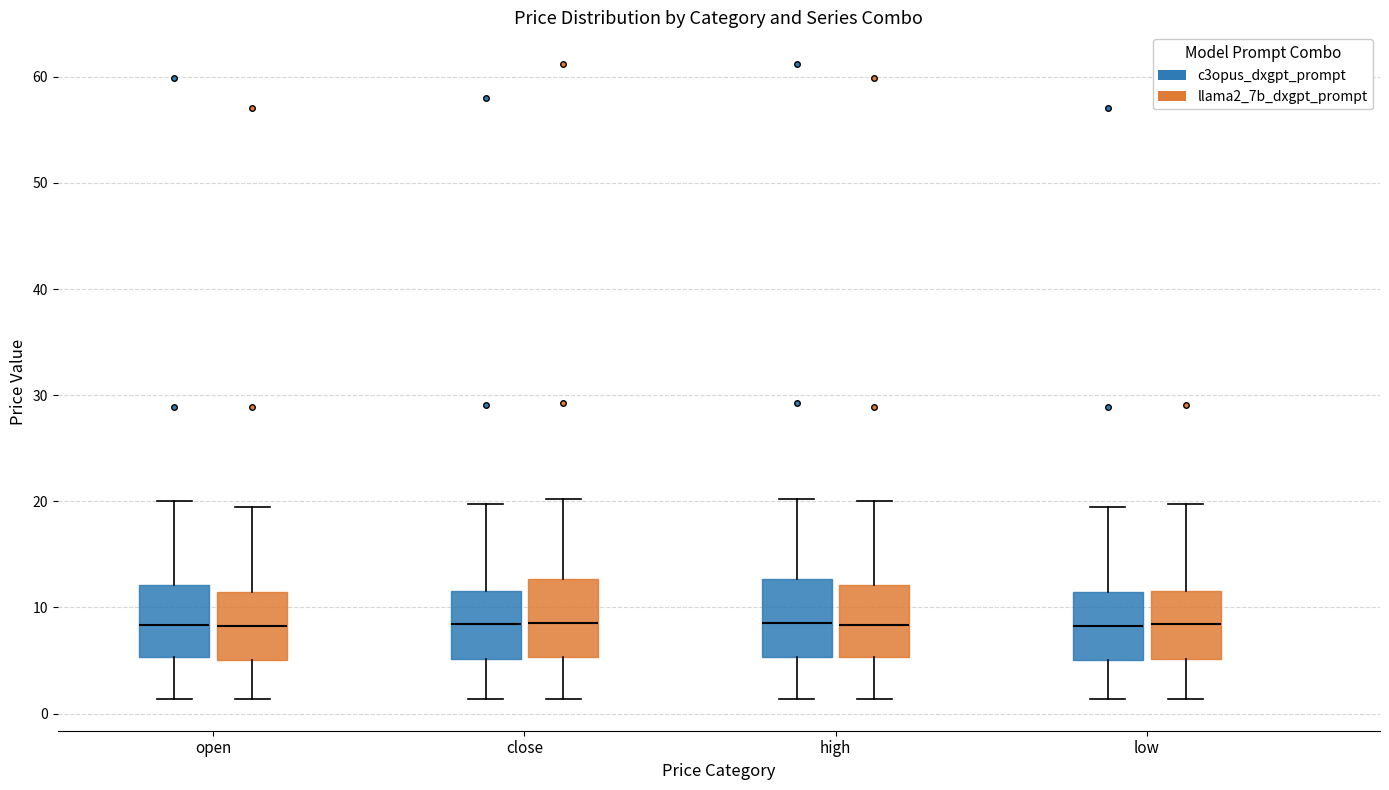

Reading left to right, transcribe this box plot: for each box, give where its median line is, the range the box spans, and where its two whiskers end, as read against the y-axis. The values are not printed on the chart, so give them approximately, as read against the axis.

open (c3opus_dxgpt_prompt): median 8, box 5 to 12, whiskers 1 to 20
open (llama2_7b_dxgpt_prompt): median 8, box 5 to 11, whiskers 1 to 19
close (c3opus_dxgpt_prompt): median 8, box 5 to 12, whiskers 1 to 20
close (llama2_7b_dxgpt_prompt): median 9, box 5 to 13, whiskers 1 to 20
high (c3opus_dxgpt_prompt): median 9, box 5 to 13, whiskers 1 to 20
high (llama2_7b_dxgpt_prompt): median 8, box 5 to 12, whiskers 1 to 20
low (c3opus_dxgpt_prompt): median 8, box 5 to 11, whiskers 1 to 19
low (llama2_7b_dxgpt_prompt): median 8, box 5 to 12, whiskers 1 to 20